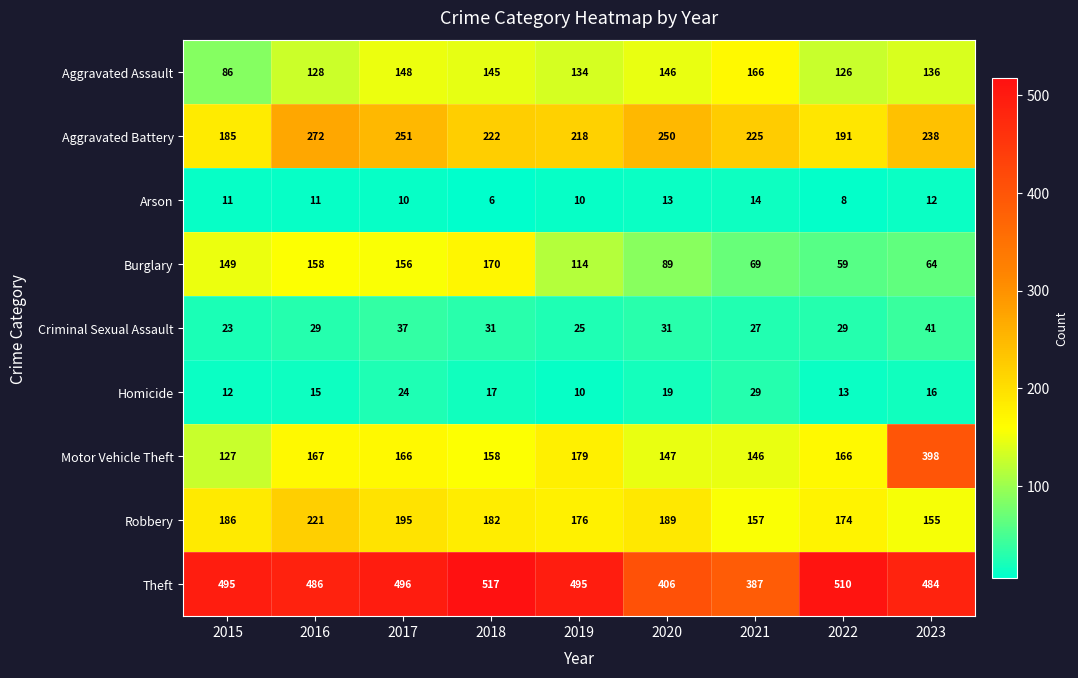

Which series has the largest total across all categories?

Theft